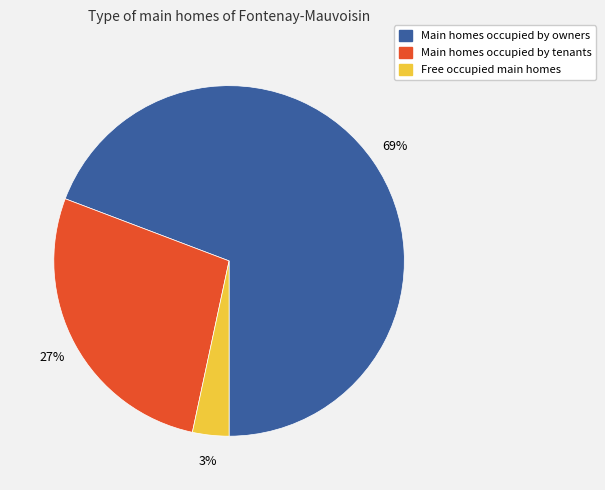

To the nearest percent, what is the combined percentage of Main homes occupied by owners and Main homes occupied by tenants?

97%